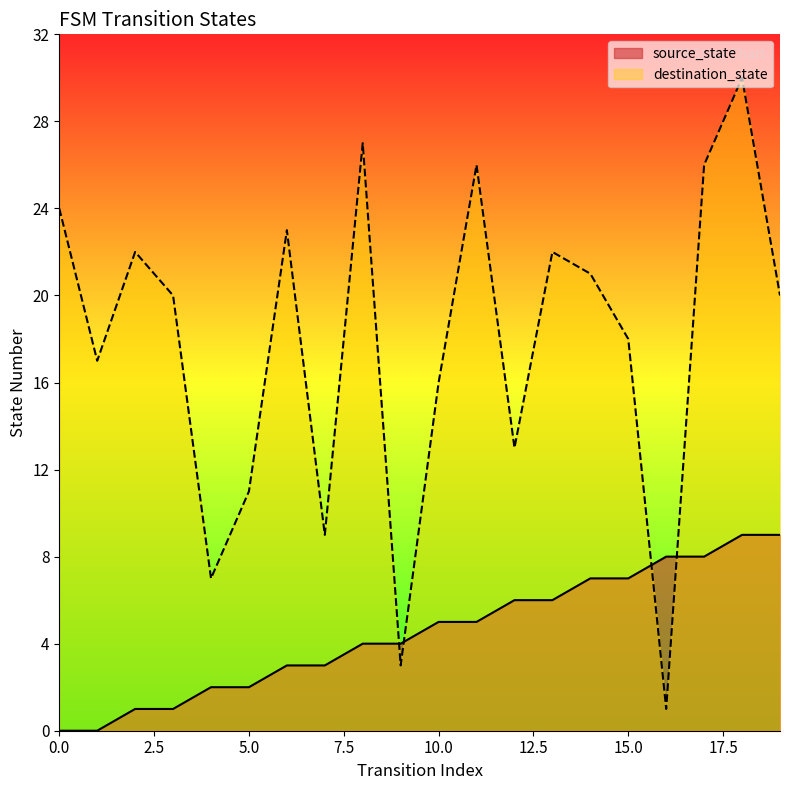

At 15.0, list the series in order from smallest to largest.

source_state, destination_state